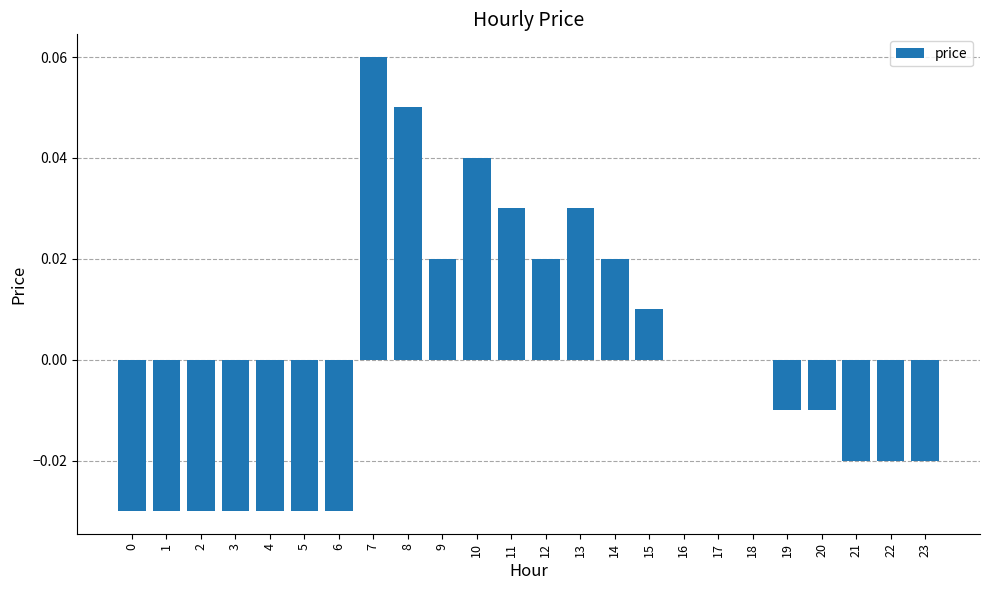

Is it true that the value at 23 is -0.0?

True